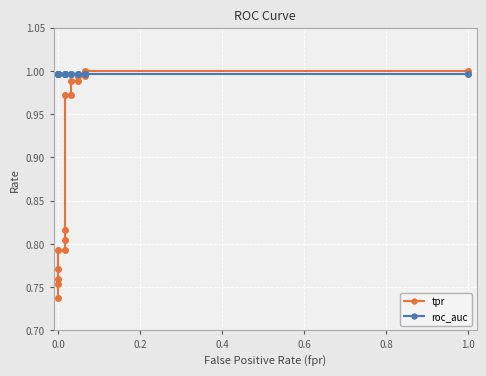

What is the greatest value displayed?

1.0